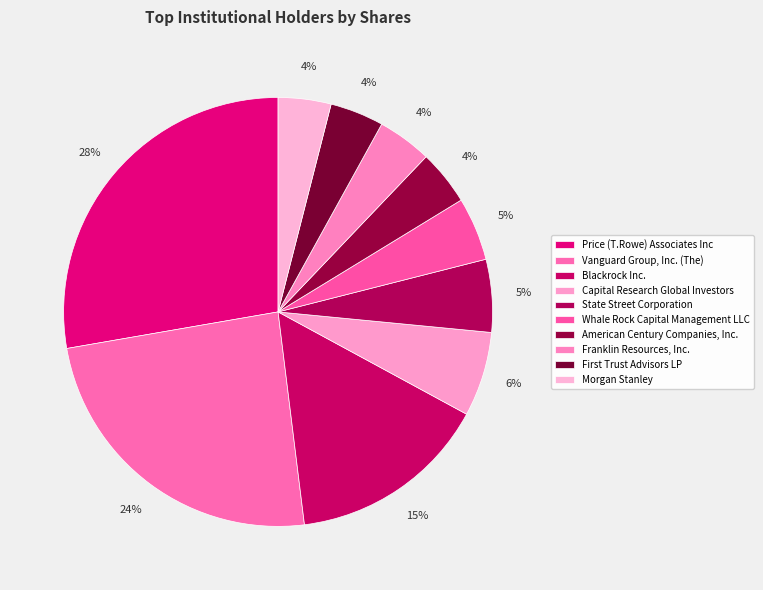

To the nearest percent, what portion does American Century Companies, Inc. represent?

4%